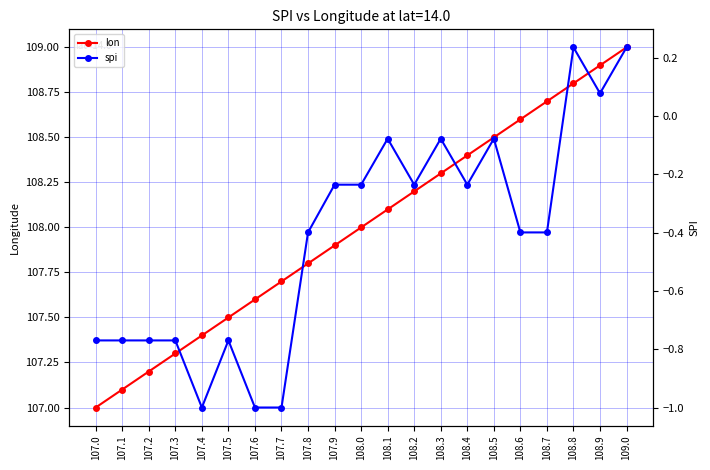

What is the difference between the spi values at 107.3 and 108.2?

0.5